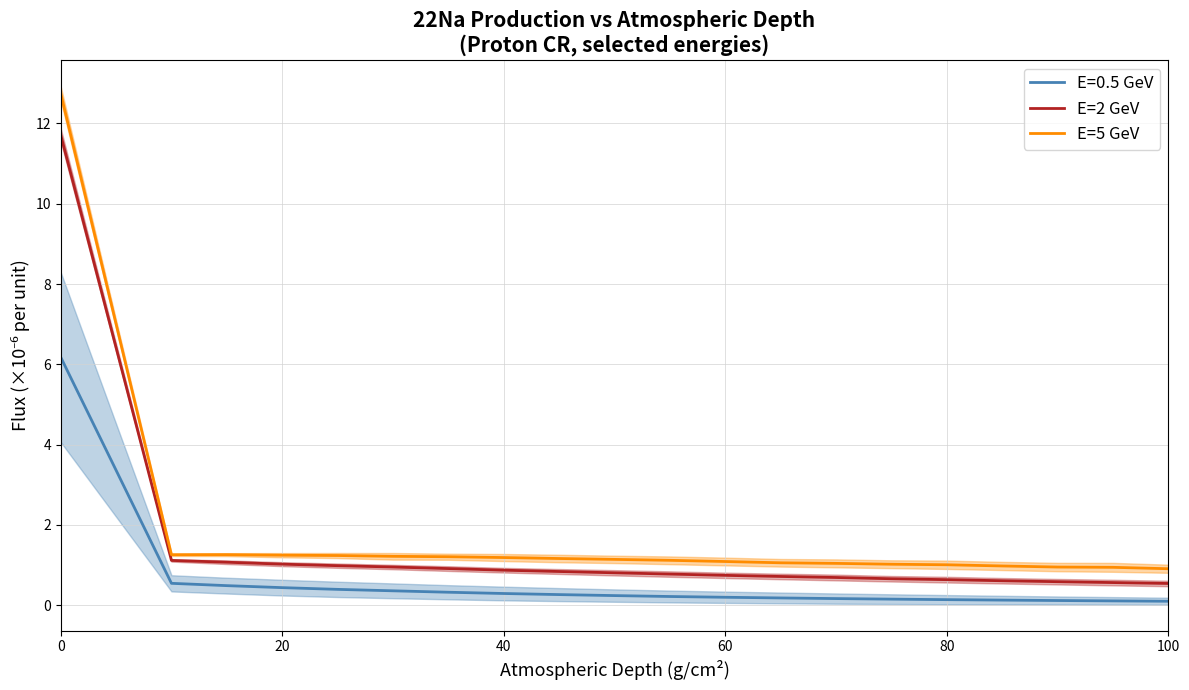

How many distinct data groups are displayed?

2